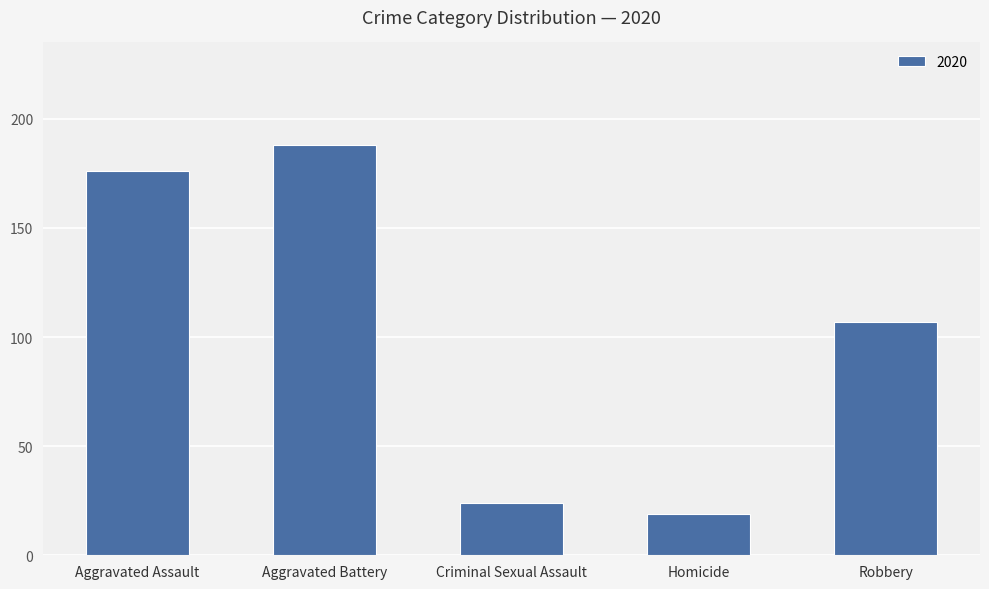

Reading left to right, extract all data points from this chart.

176	188	24	19	107